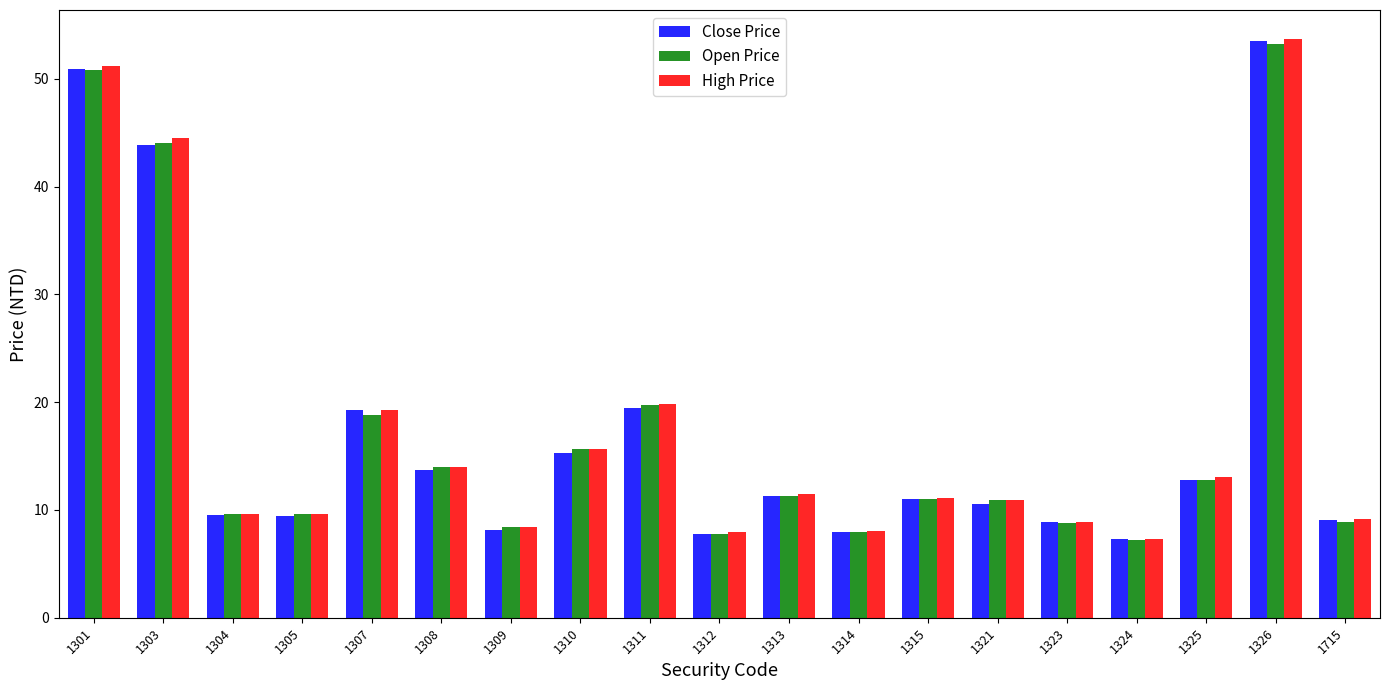

What is the maximum value for Open Price?

53.2